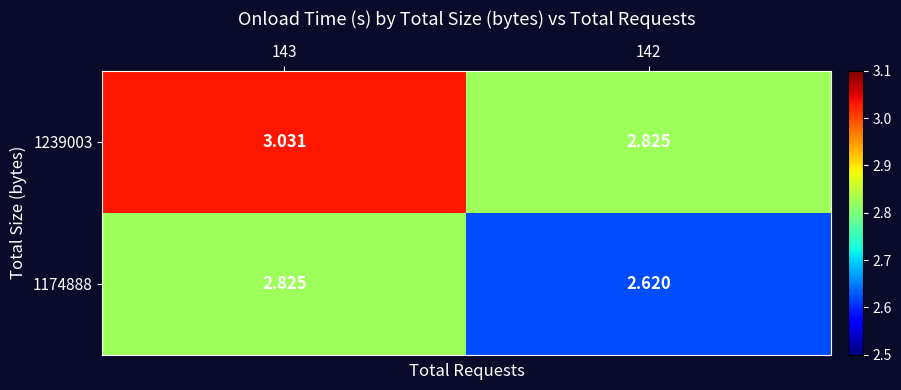

Reading left to right, what are all the values shown in this chart?

1239003: 143=3.0	142=2.8
1174888: 143=2.8	142=2.6